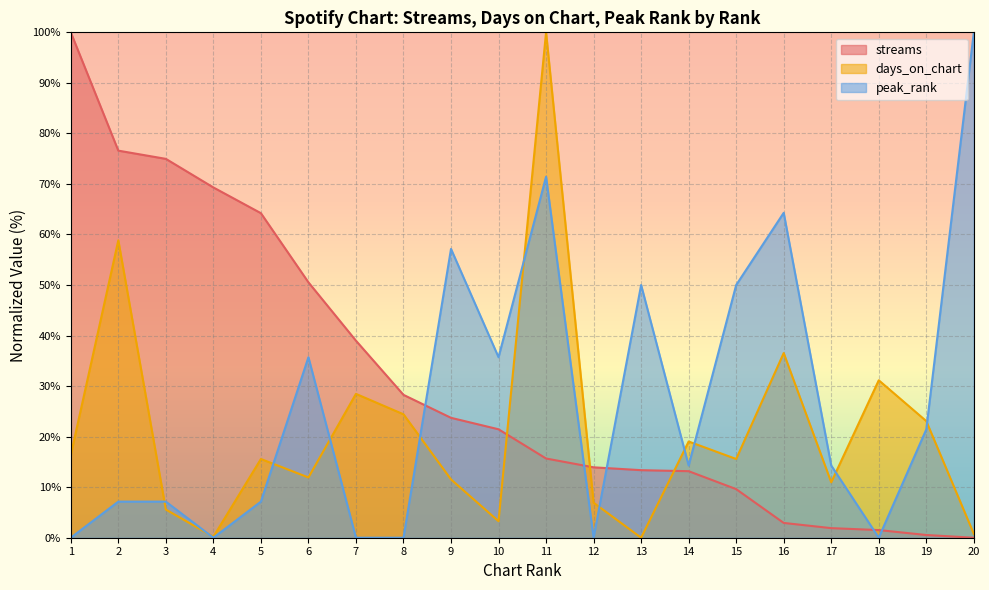

Which series has the widest spread of values?

streams